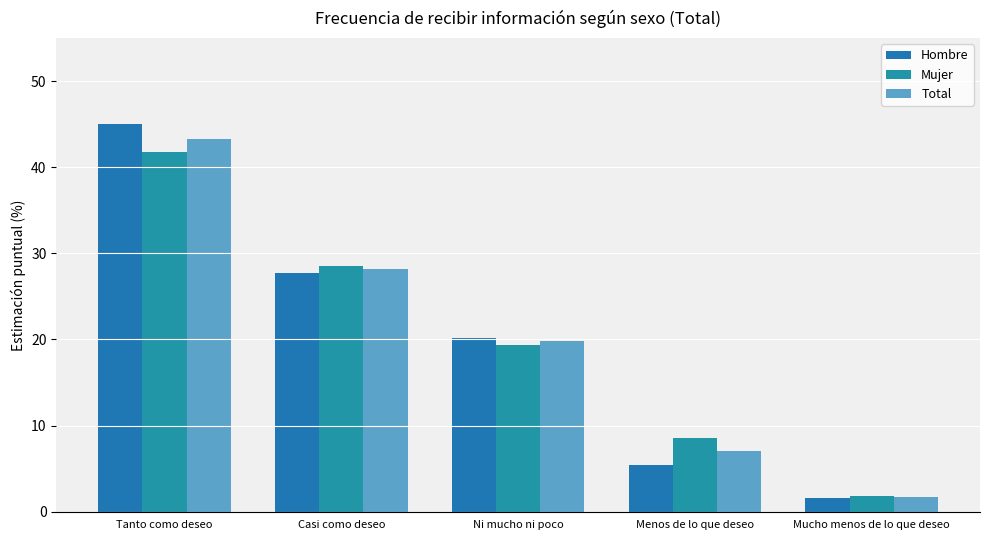

At how many categories does at least one series exceed 24?

2